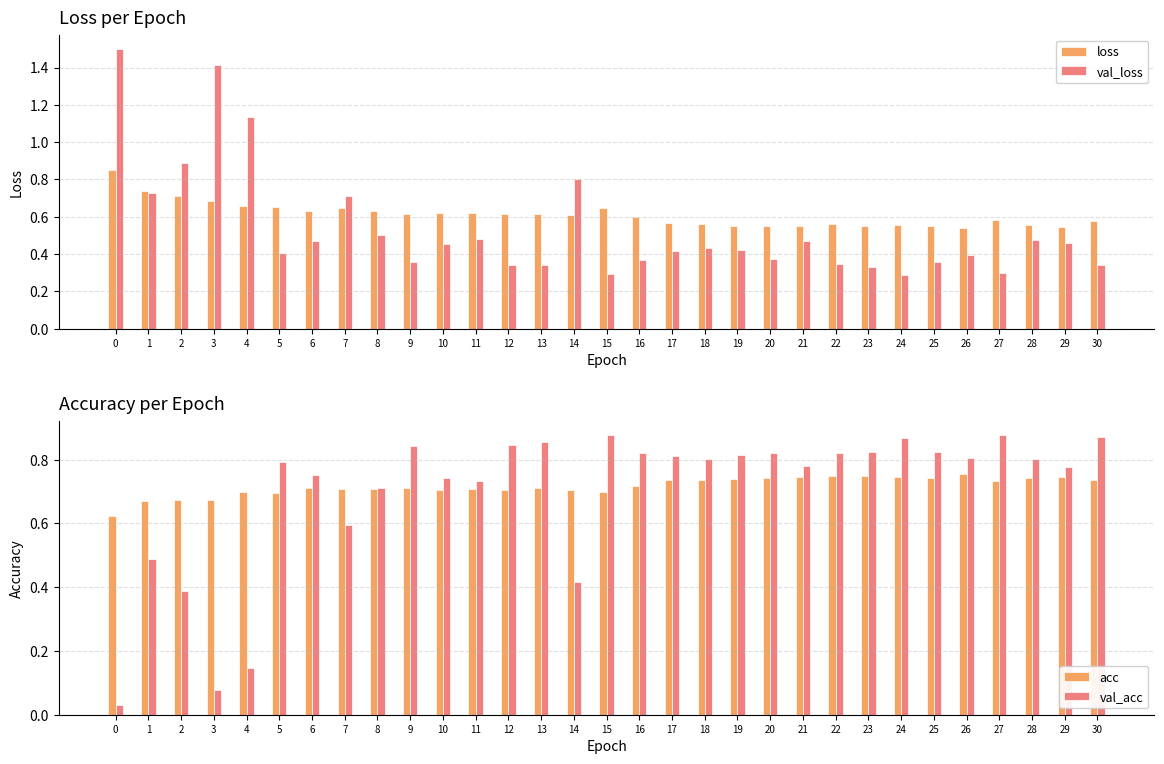

What is the minimum value for val_loss?

0.3